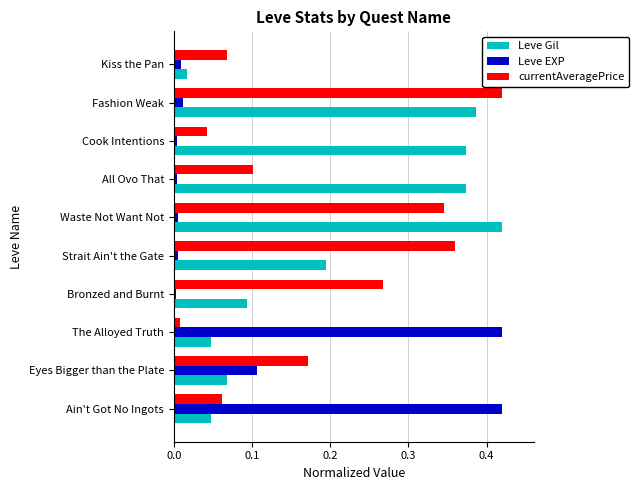

At which category is the sum across all series the highest?

Fashion Weak